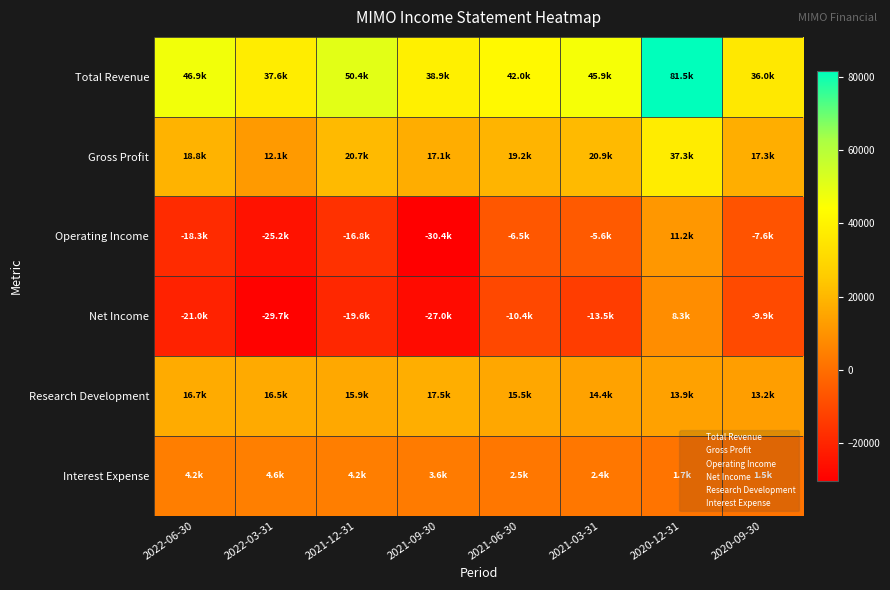

Which series has the largest total across all categories?

Total Revenue